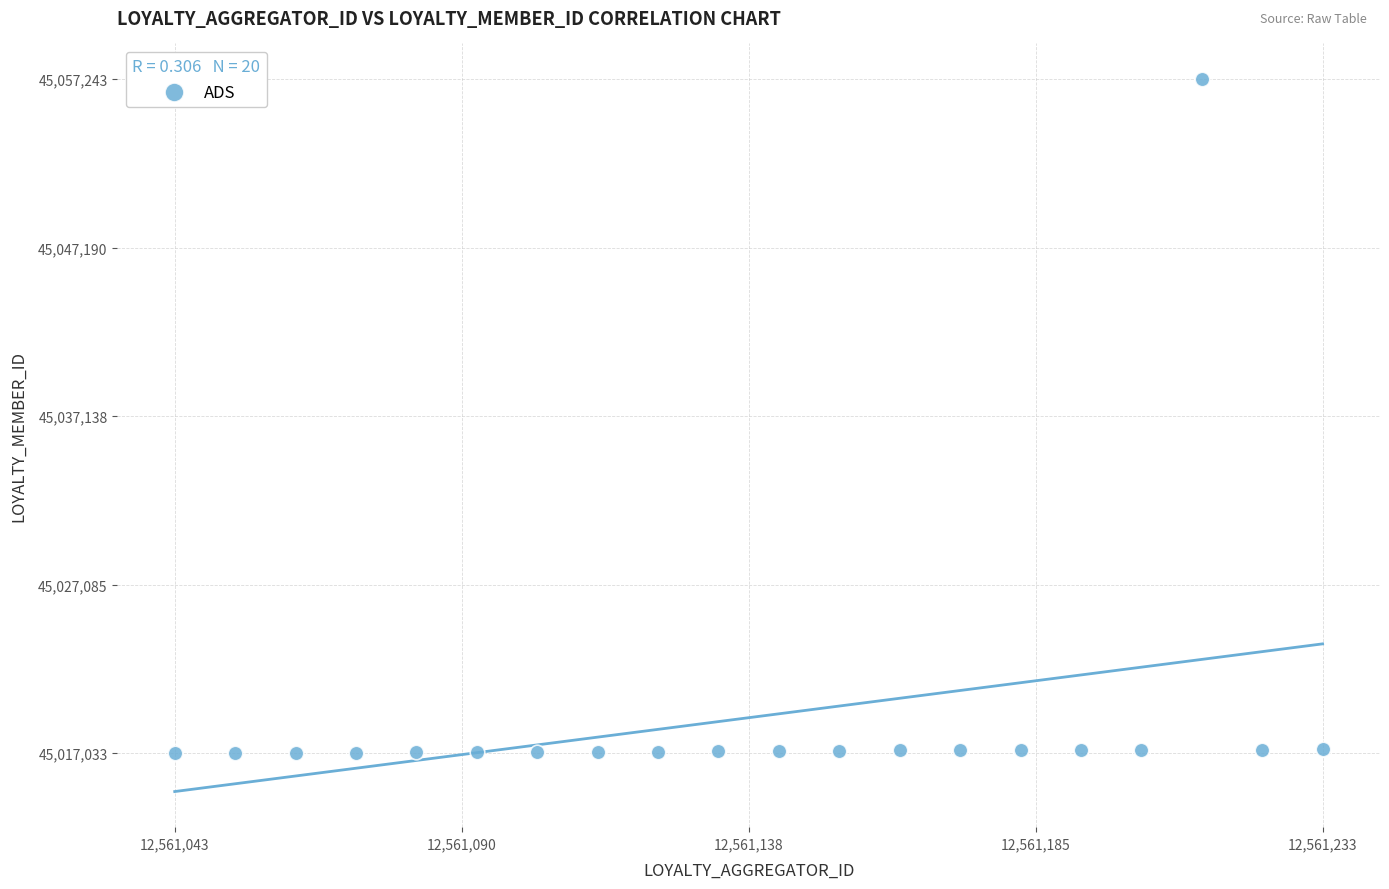

What is the range of Y values (max minus min)?

40210